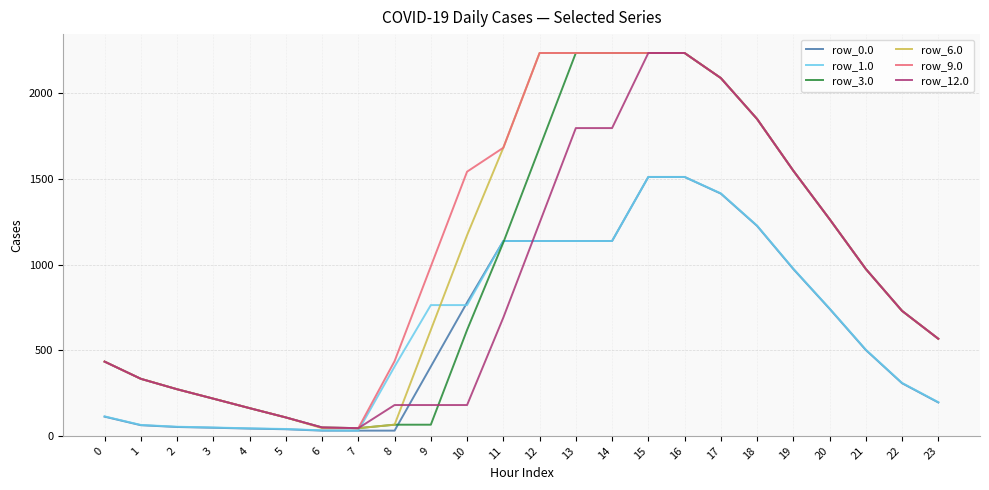

What is the spread (max minus min) of values at 3?

170.0